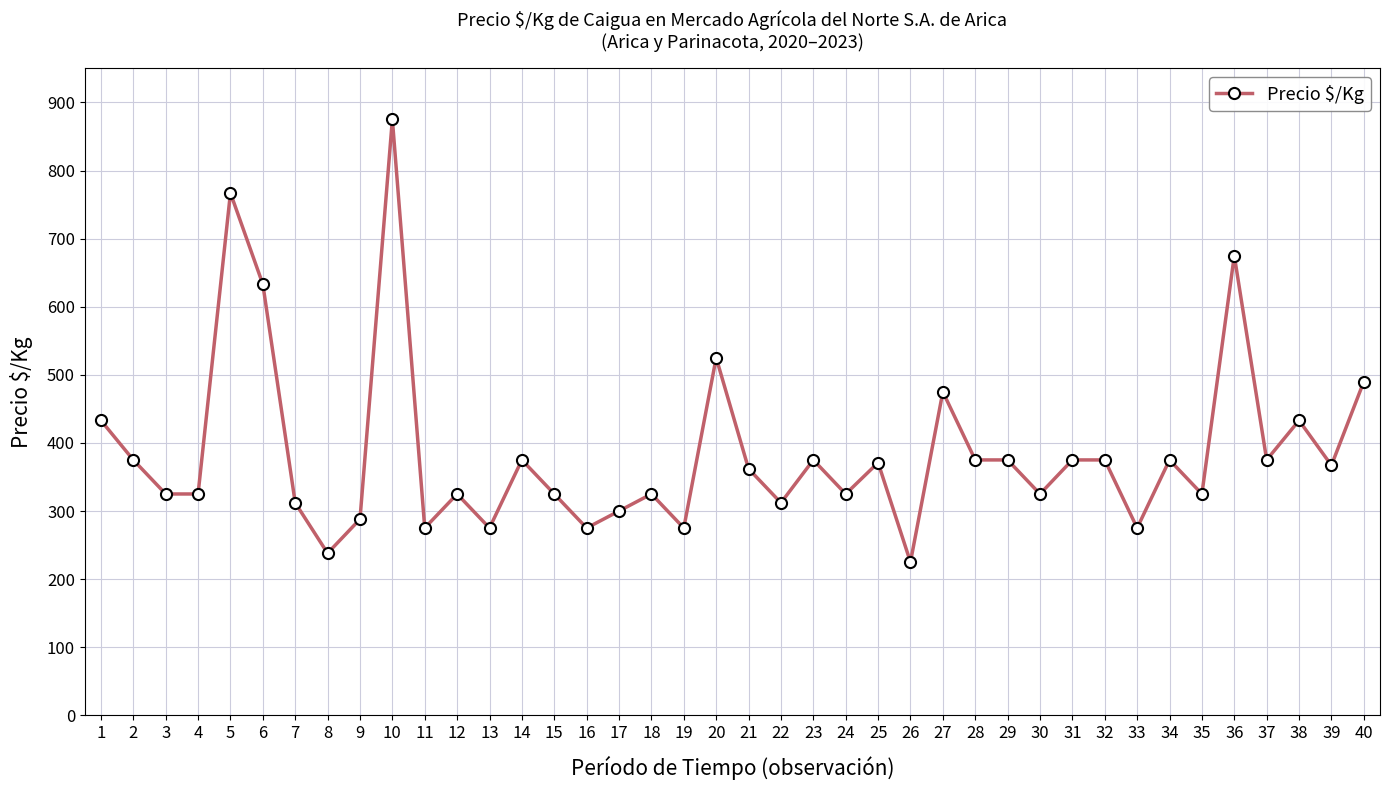

What is the change in value from 20 to 23?

-150